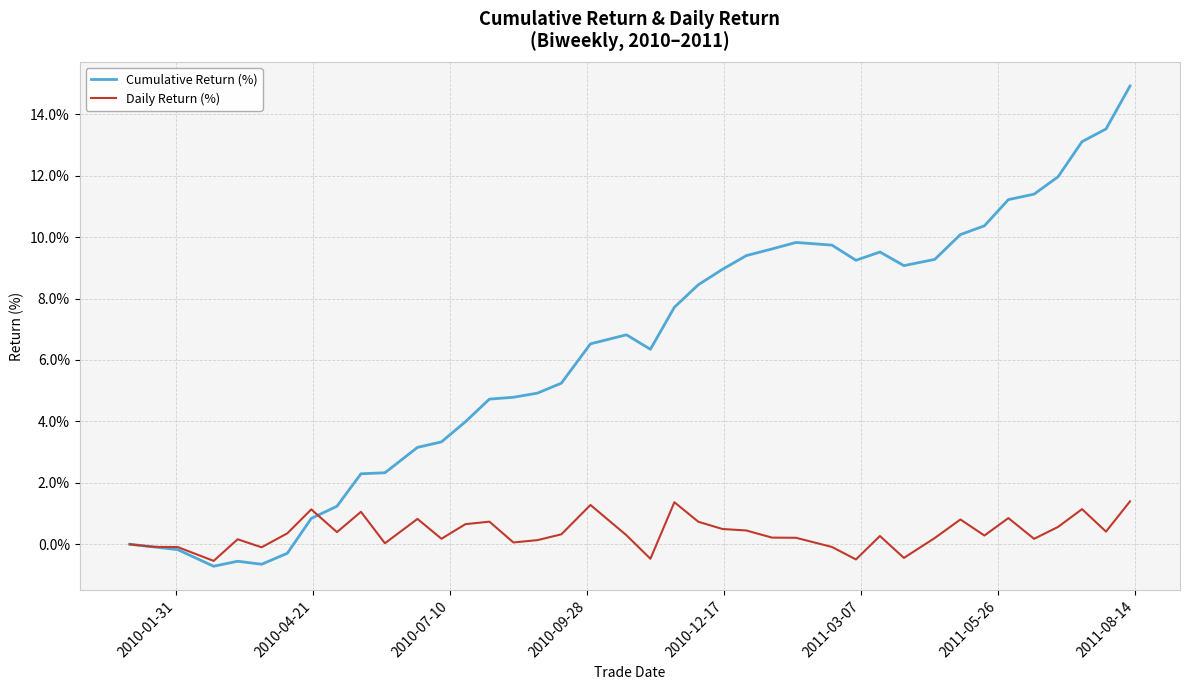

What is the lowest value of the Daily Return (%) series?

-0.5